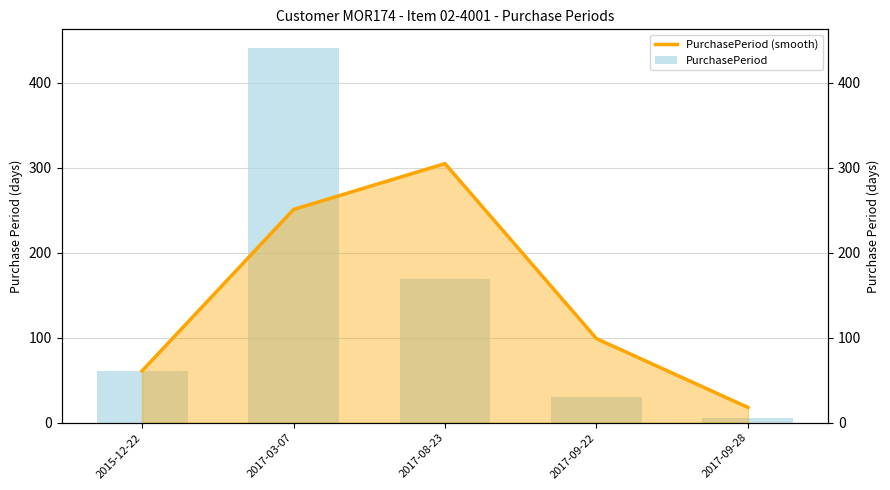

Count the PurchasePeriod (smooth) values in the range 61 to 251.

3